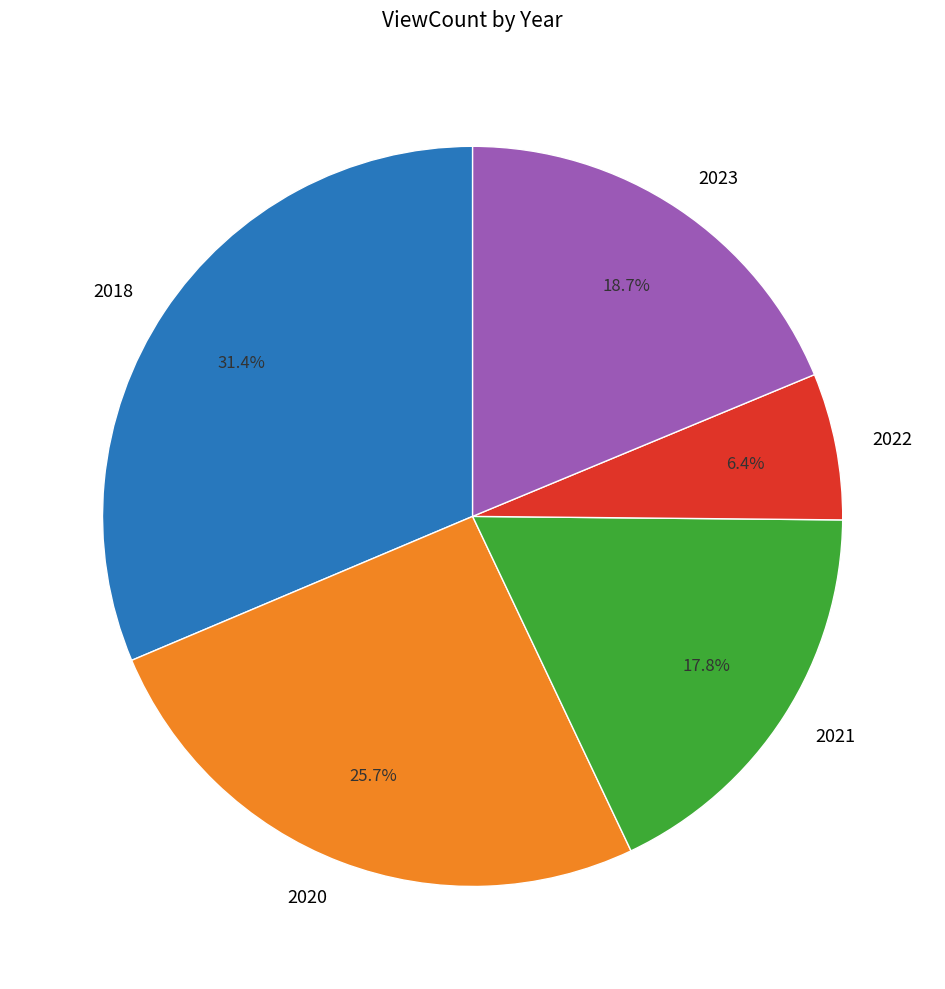

How many slices are in this pie chart?

5